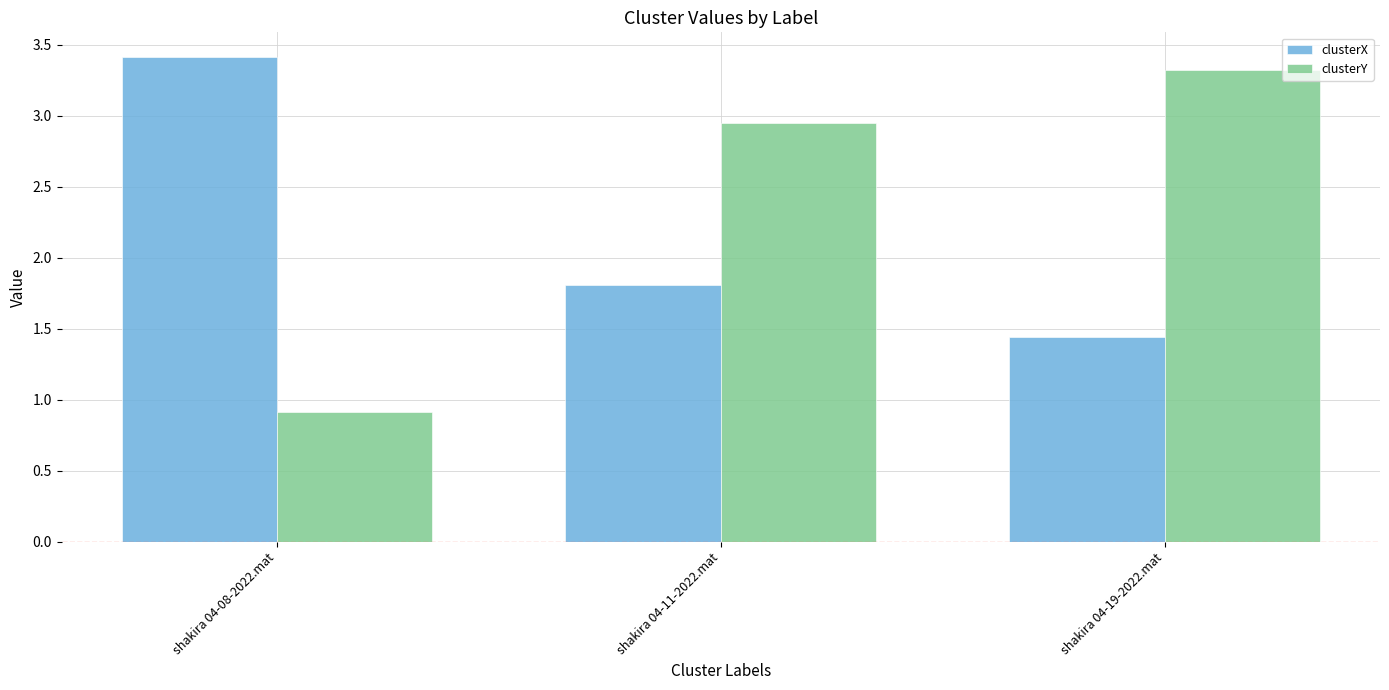

The value of clusterY at shakira 04-08-2022.mat is 1.6. True or false?

False